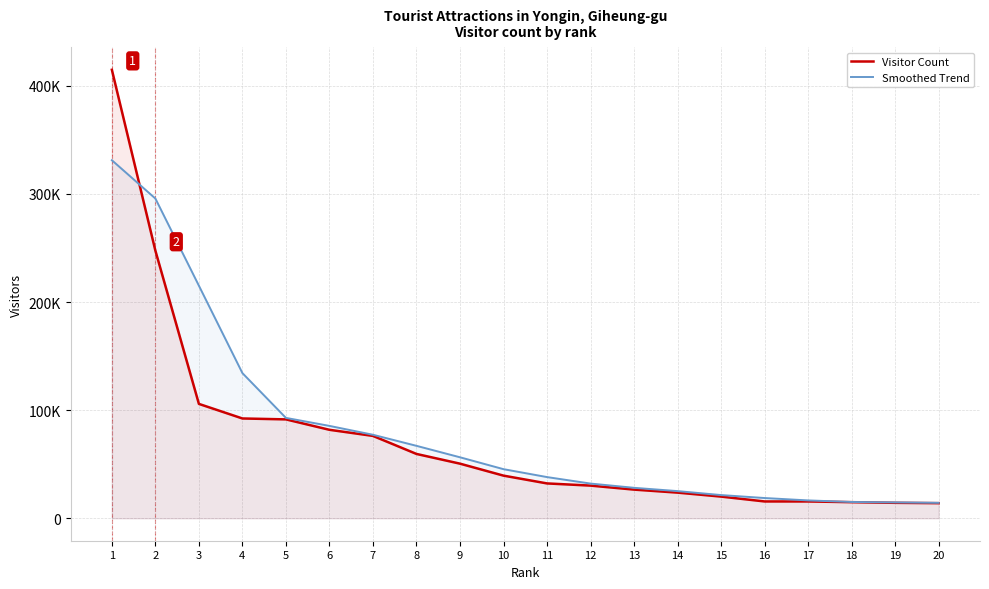

How many data points does each series have?

20